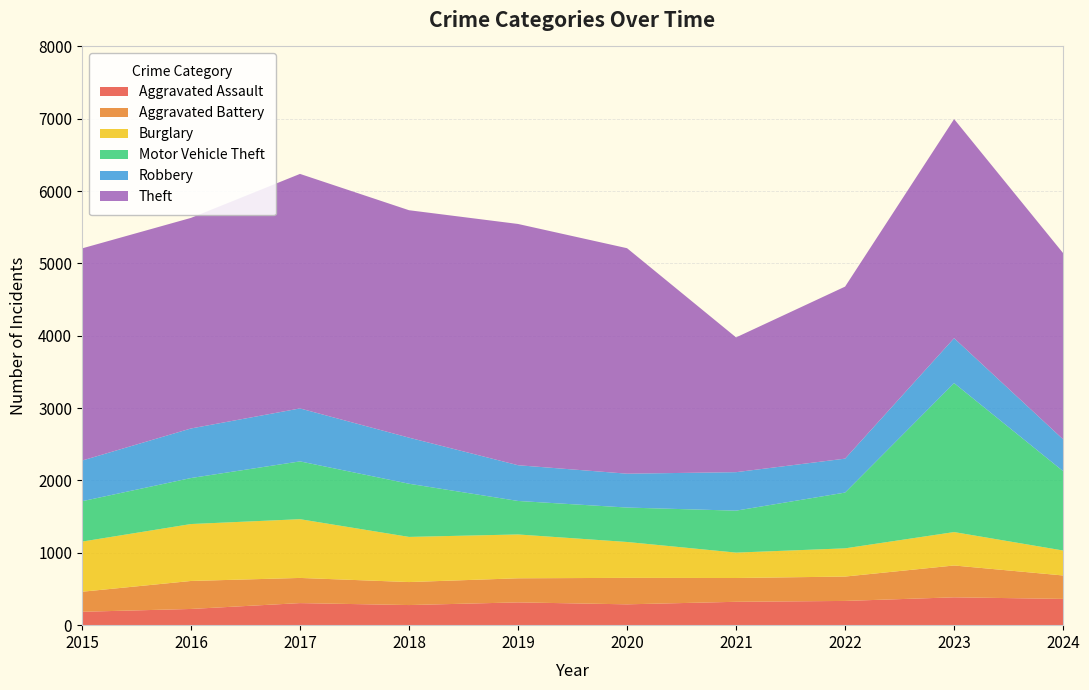

Reading left to right, what are all the values shown in this chart?

Aggravated Assault: 2015=185	2016=224	2017=305	2018=278	2019=315	2020=288	2021=323	2022=335	2023=385	2024=363
Aggravated Battery: 2015=277	2016=387	2017=348	2018=318	2019=333	2020=366	2021=329	2022=337	2023=440	2024=324
Burglary: 2015=693	2016=787	2017=812	2018=624	2019=606	2020=496	2021=351	2022=390	2023=462	2024=345
Motor Vehicle Theft: 2015=558	2016=636	2017=799	2018=735	2019=463	2020=476	2021=580	2022=771	2023=2059	2024=1097
Robbery: 2015=562	2016=685	2017=732	2018=637	2019=494	2020=468	2021=532	2022=469	2023=621	2024=440
Theft: 2015=2933	2016=2911	2017=3242	2018=3144	2019=3335	2020=3117	2021=1863	2022=2378	2023=3029	2024=2574